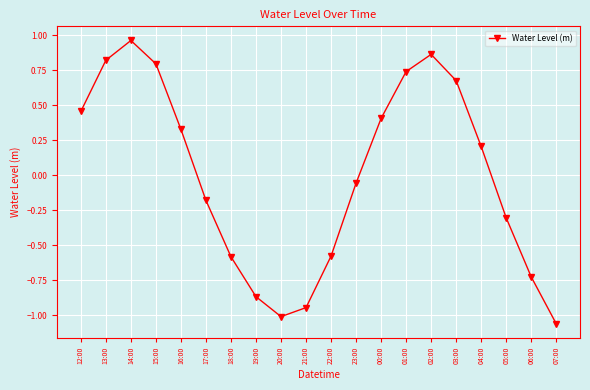

How many lines are shown in the chart?

1